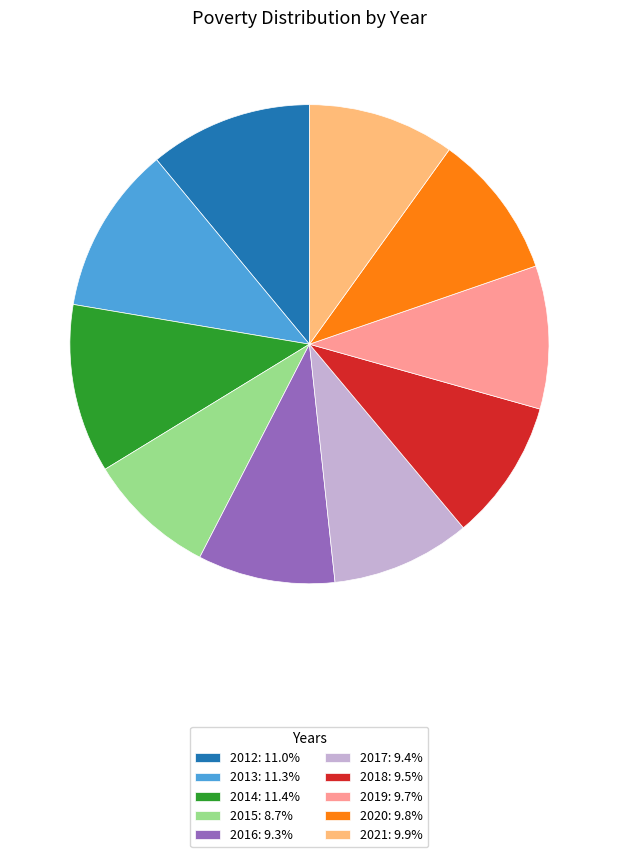

Which category has the smallest portion of the pie?

2015